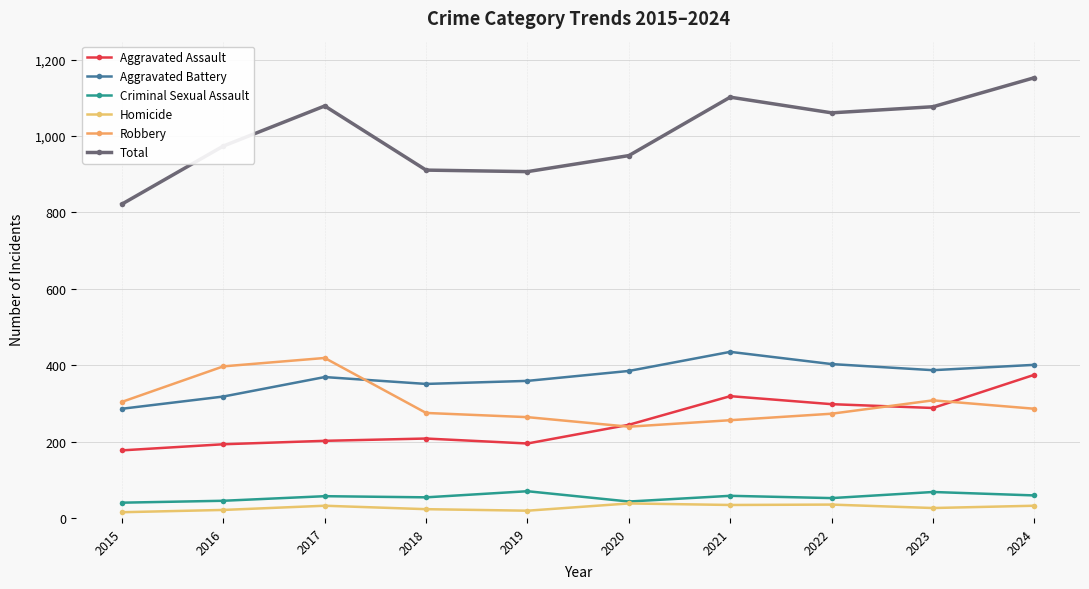

What is the value of the Homicide point at the 2nd from the left?

21